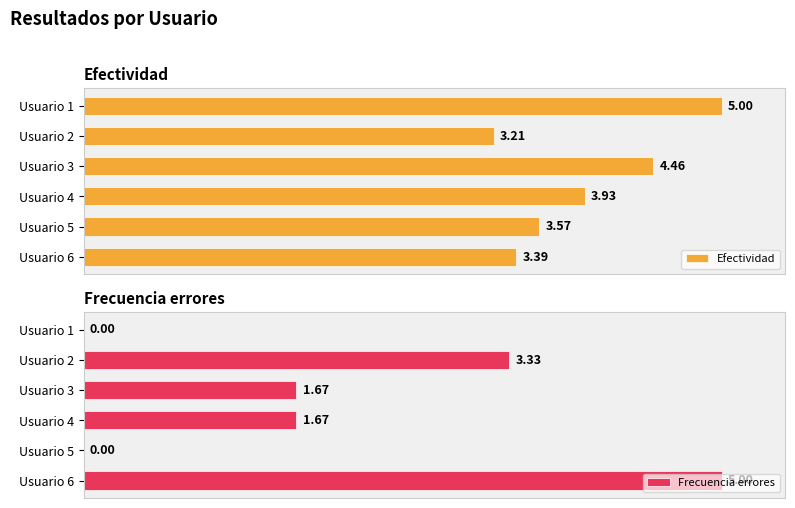

List the labels in order of Efectividad value, largest first.

Usuario 1, Usuario 3, Usuario 4, Usuario 5, Usuario 6, Usuario 2